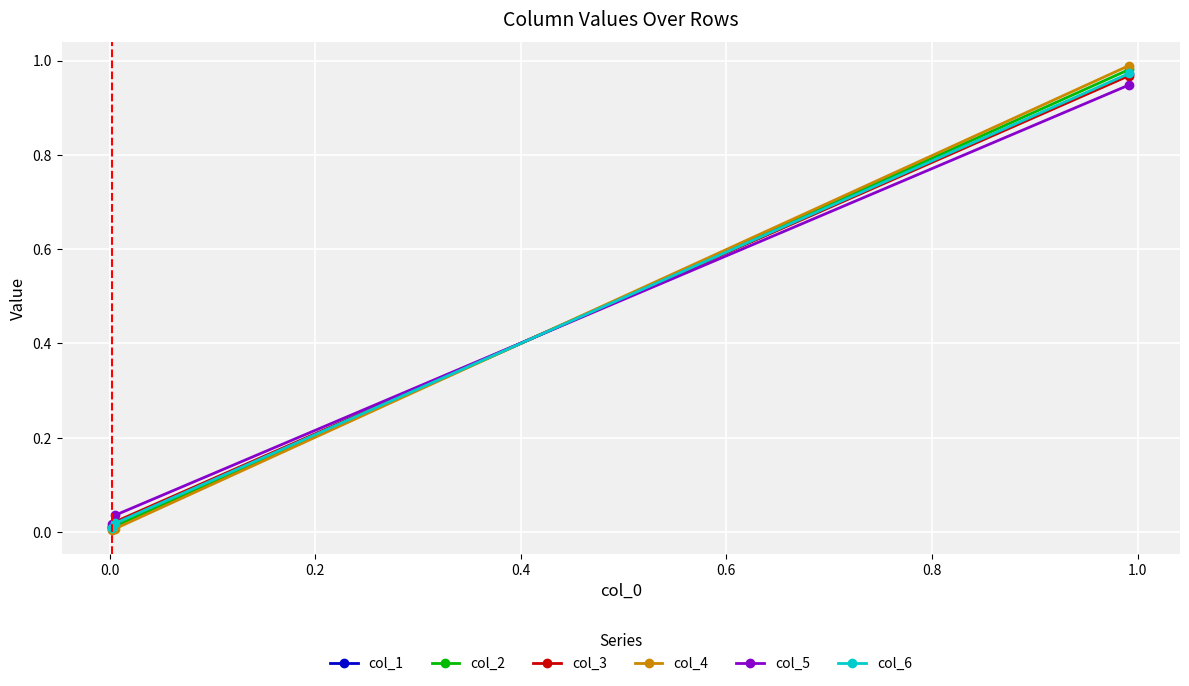

Rank the series by their maximum value, from lowest to highest.

col_5, col_3, col_1, col_6, col_2, col_4